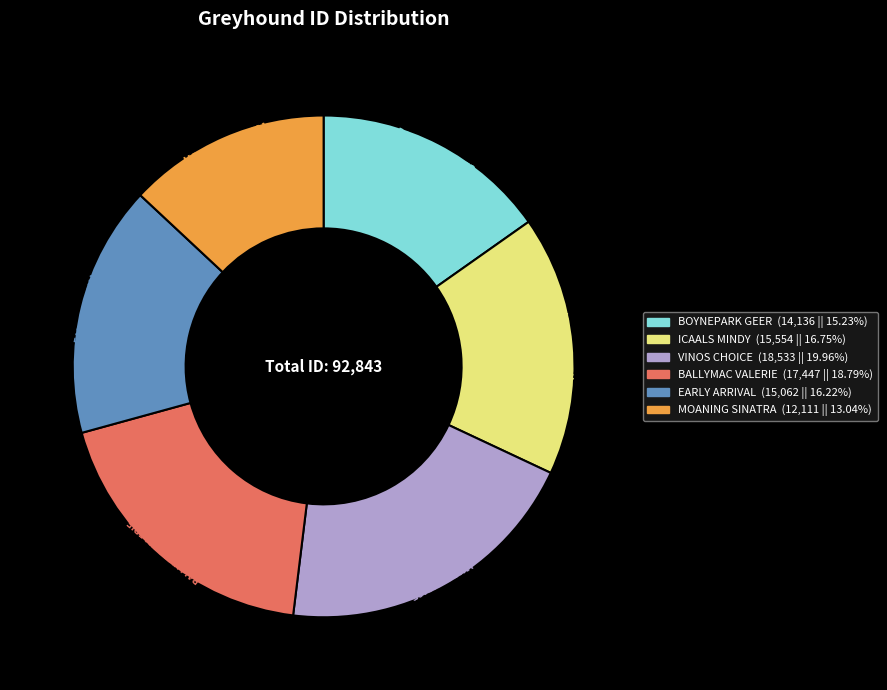

Does any single category account for the majority?

No